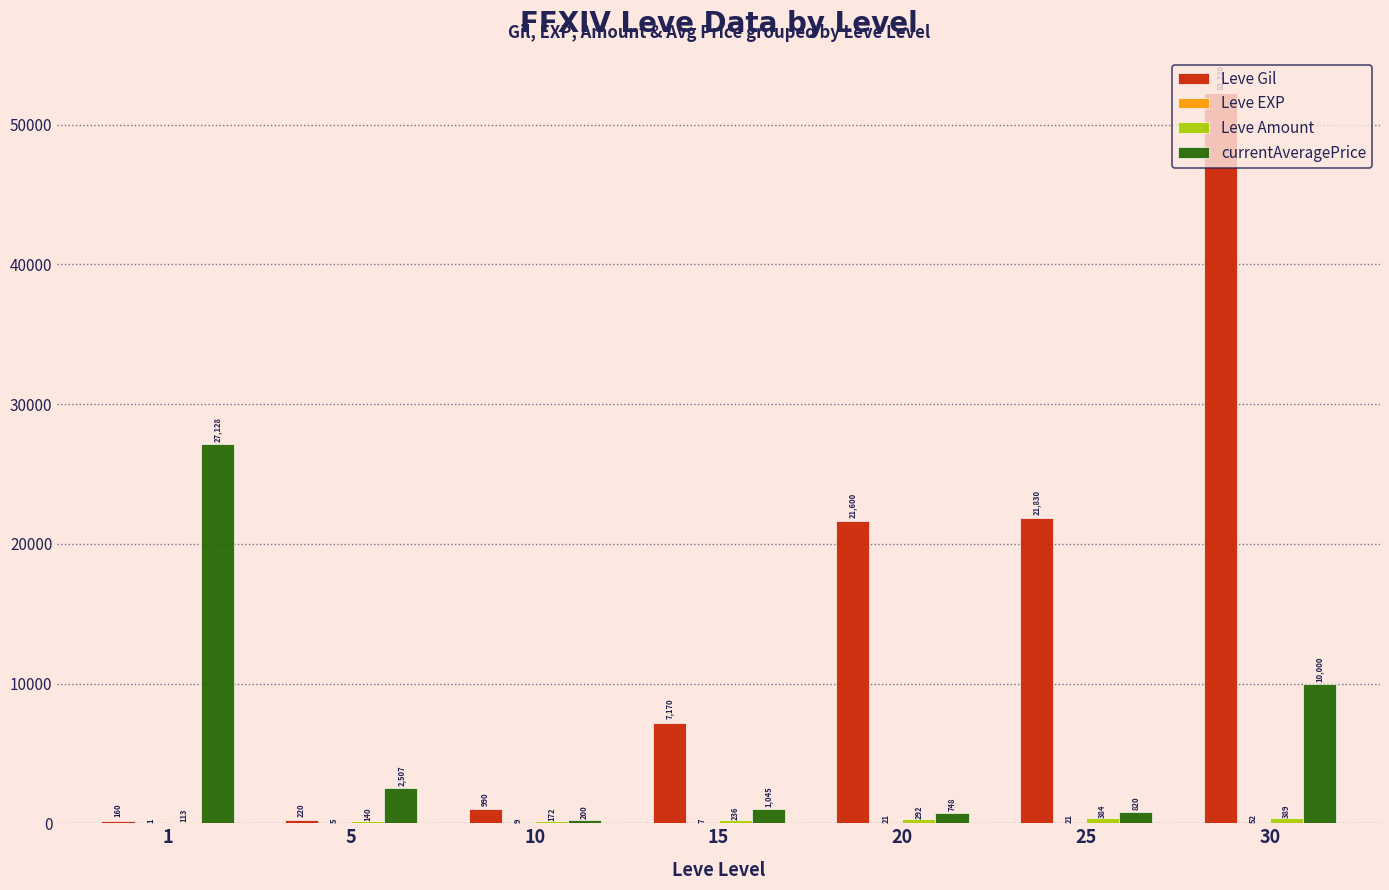

What is the total value across all series at 1?

27402